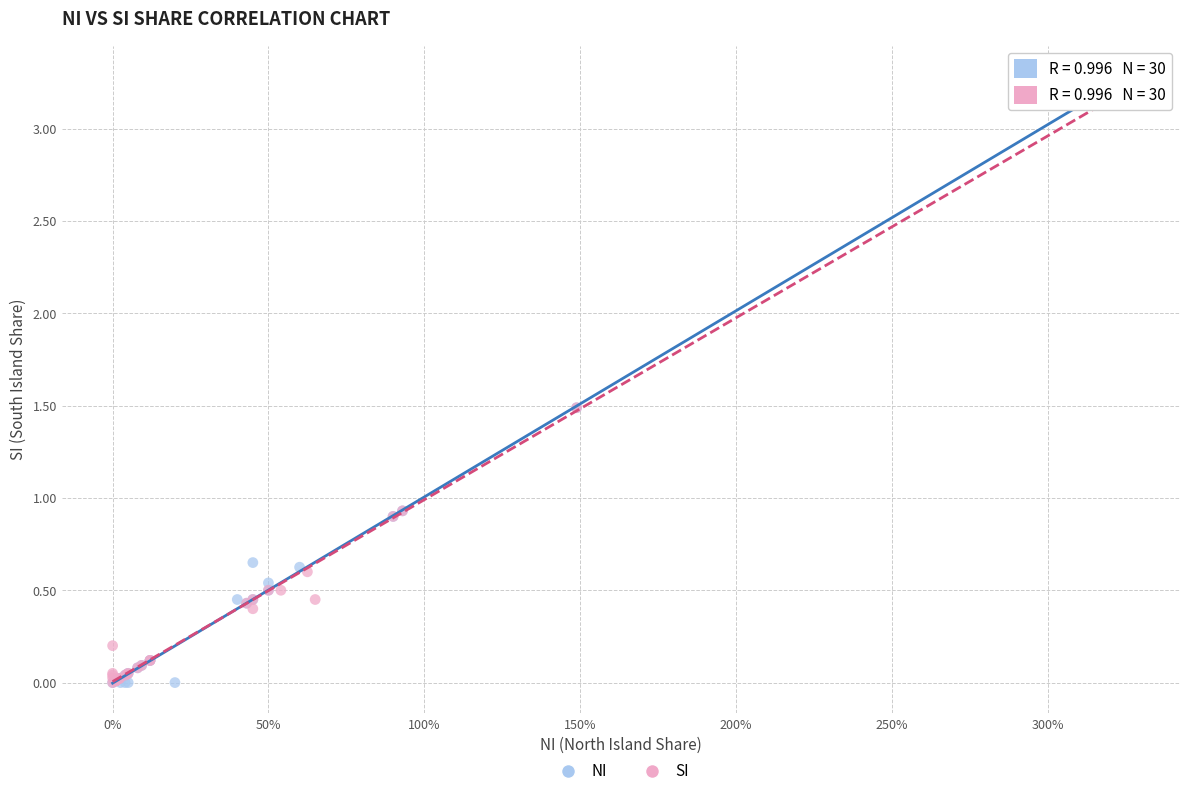

Which series has the largest Y range (max minus min)?

NI